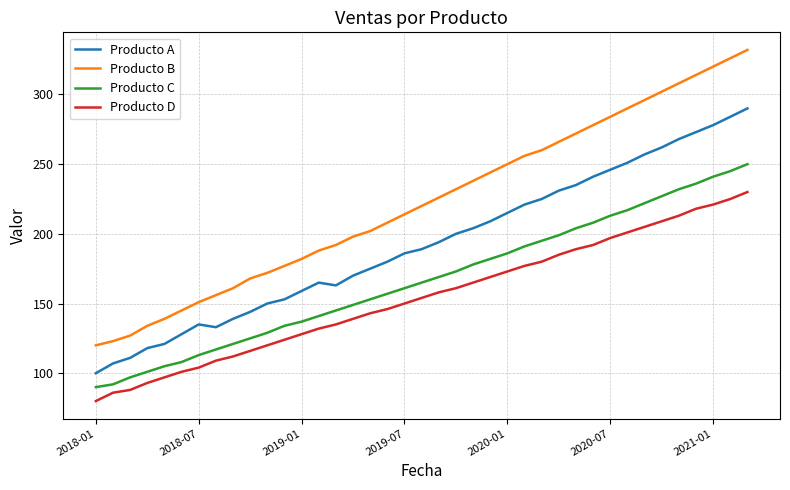

True or false: Producto A has more than 0 points higher than both neighbors.

True